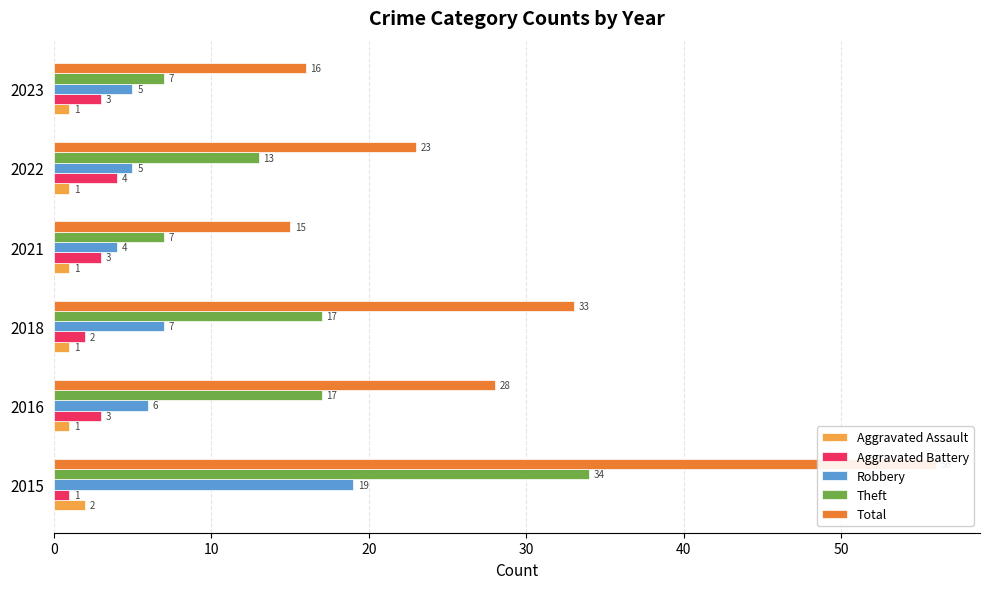

Reading right to left, what are all the values shown in this chart?

Aggravated Assault: 1	1	1	1	1	2
Aggravated Battery: 3	4	3	2	3	1
Robbery: 5	5	4	7	6	19
Theft: 7	13	7	17	17	34
Total: 16	23	15	33	28	56